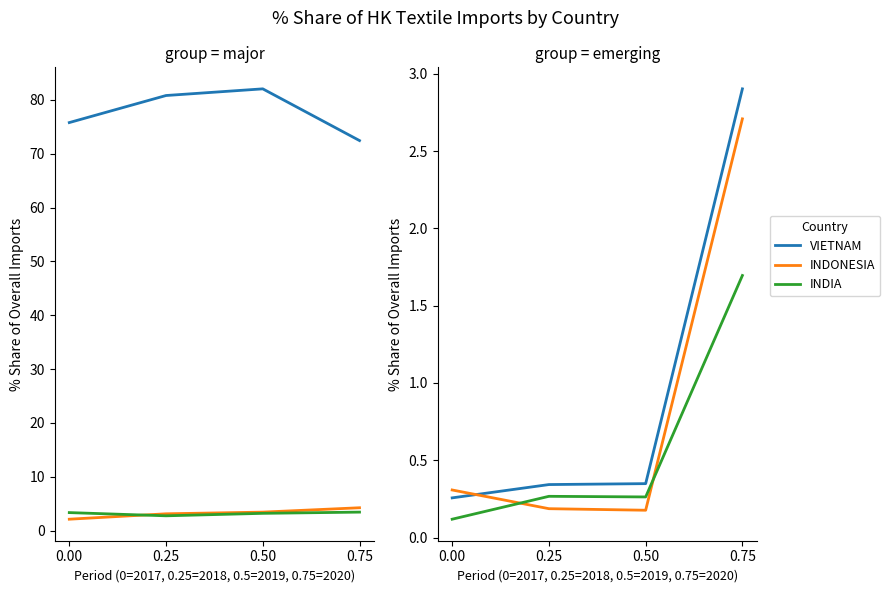

What is the average value of the CHINESE MAINLAND series?

77.8